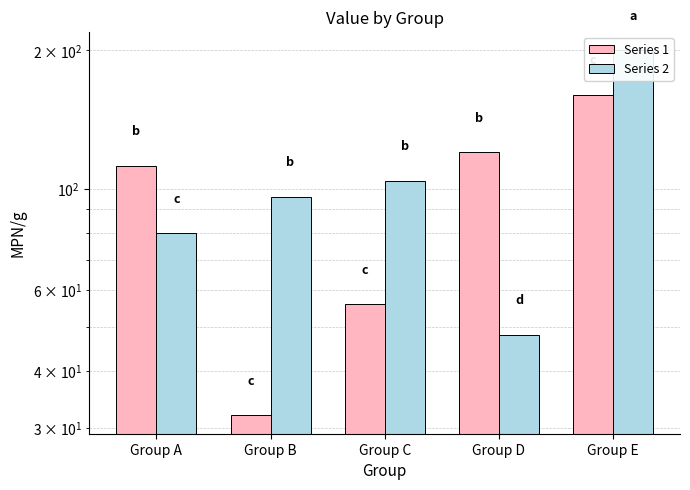

At which category is the sum across all series the highest?

Group E